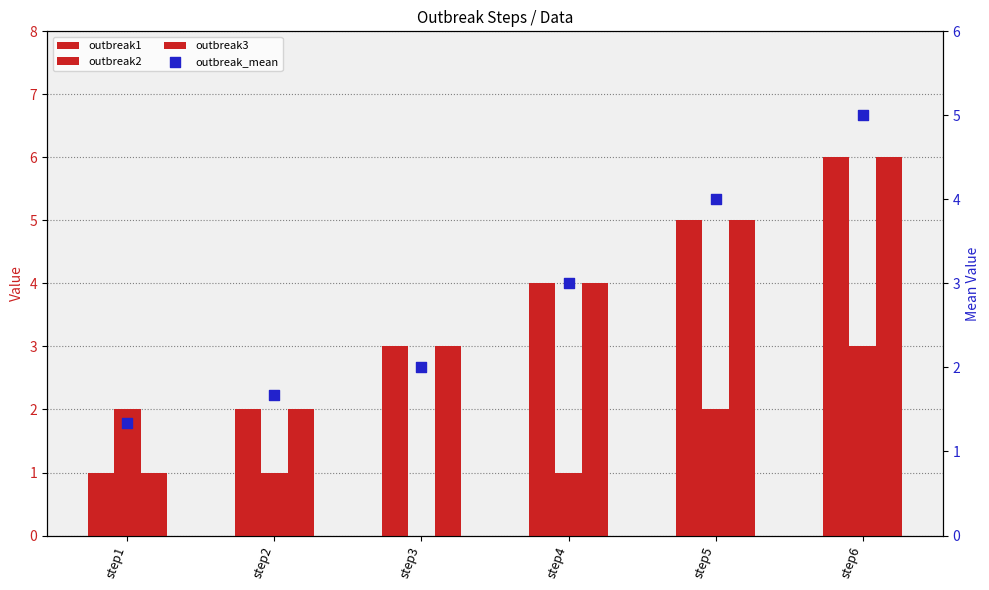

Which series has the largest total across all categories?

outbreak1